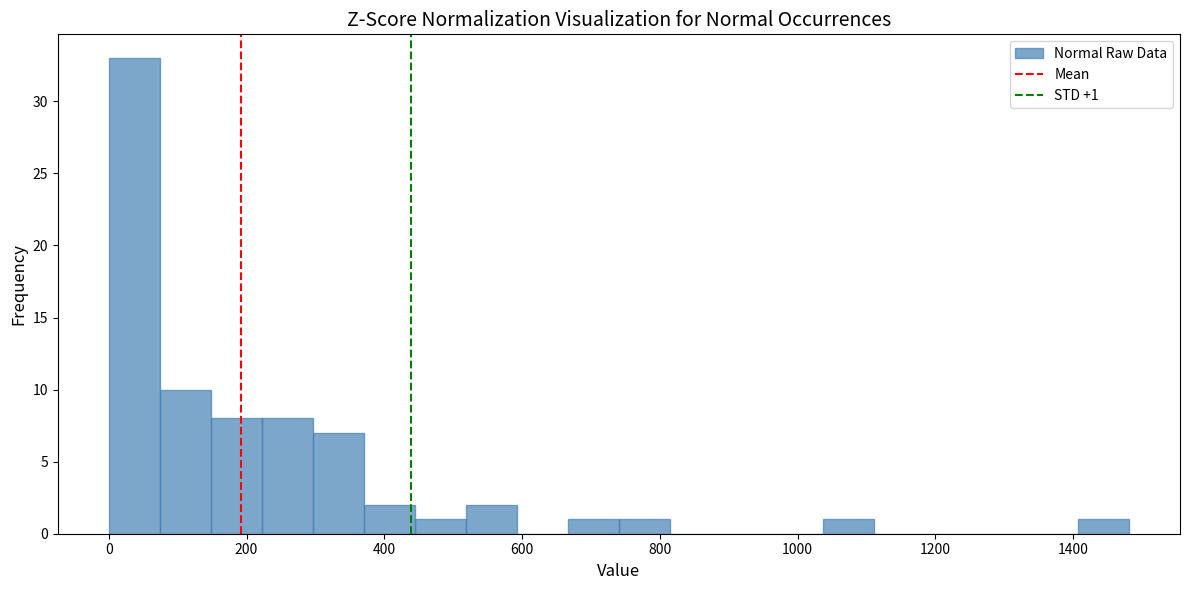

Around what value on the x-axis is the tallest bar? Give the approximate position of its centre, as read against the axis.

40